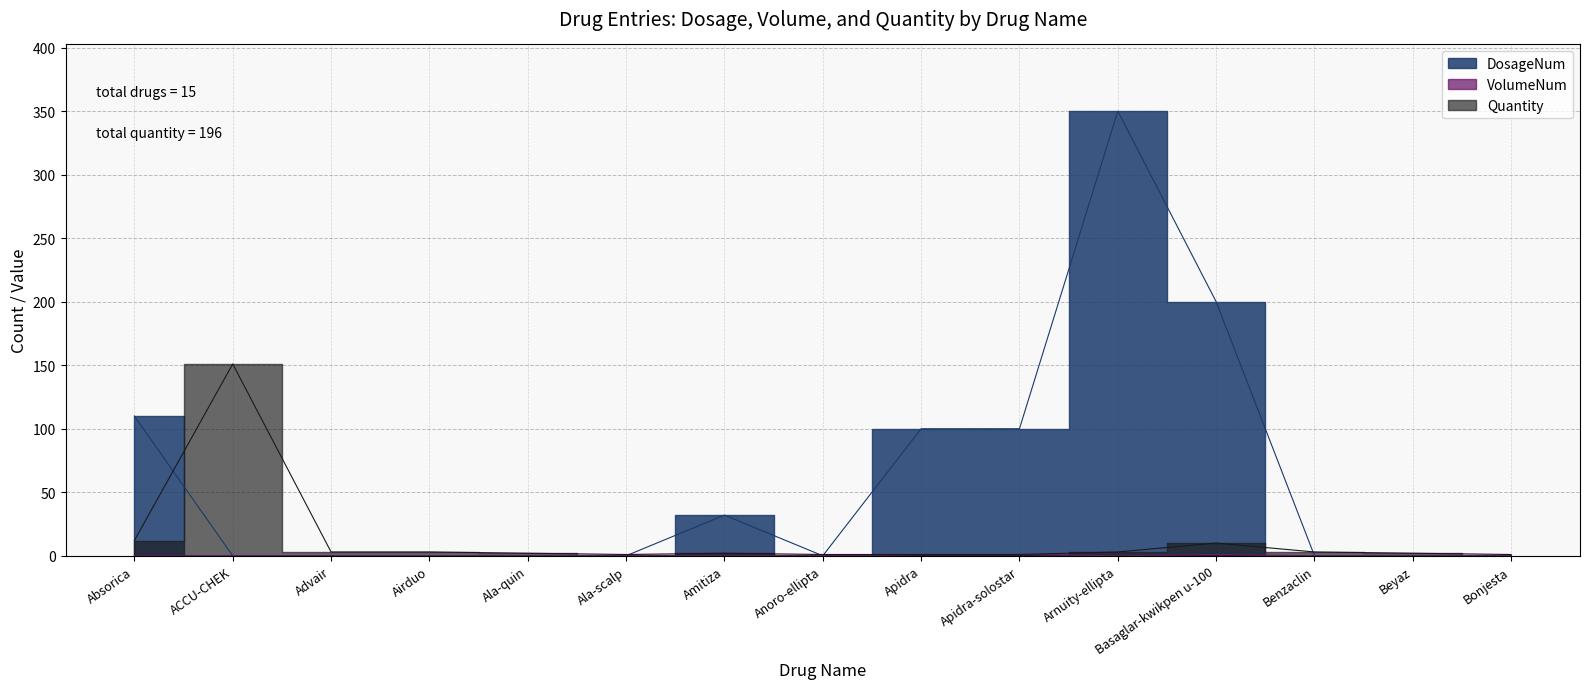

What is the spread (max minus min) of values at Apidra?

99